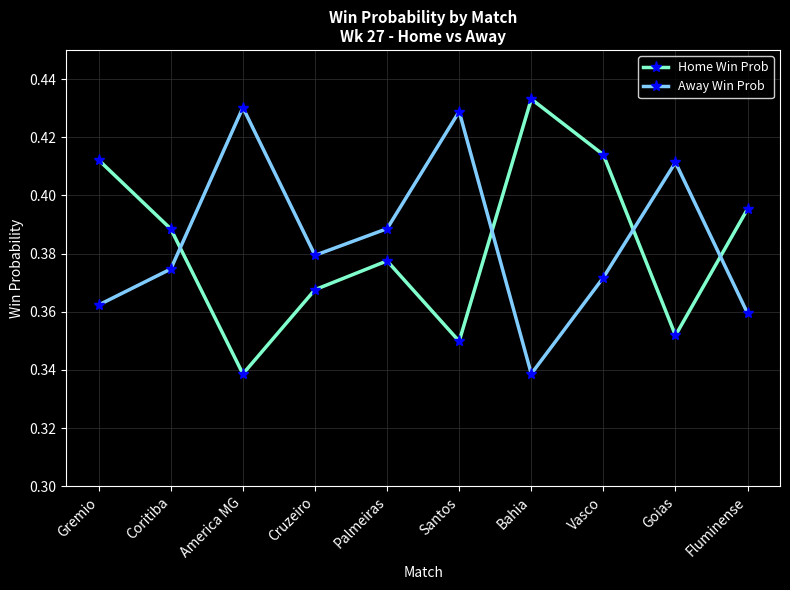

In Home Win Prob, how many points are higher than both neighbors (excluding endpoints)?

2